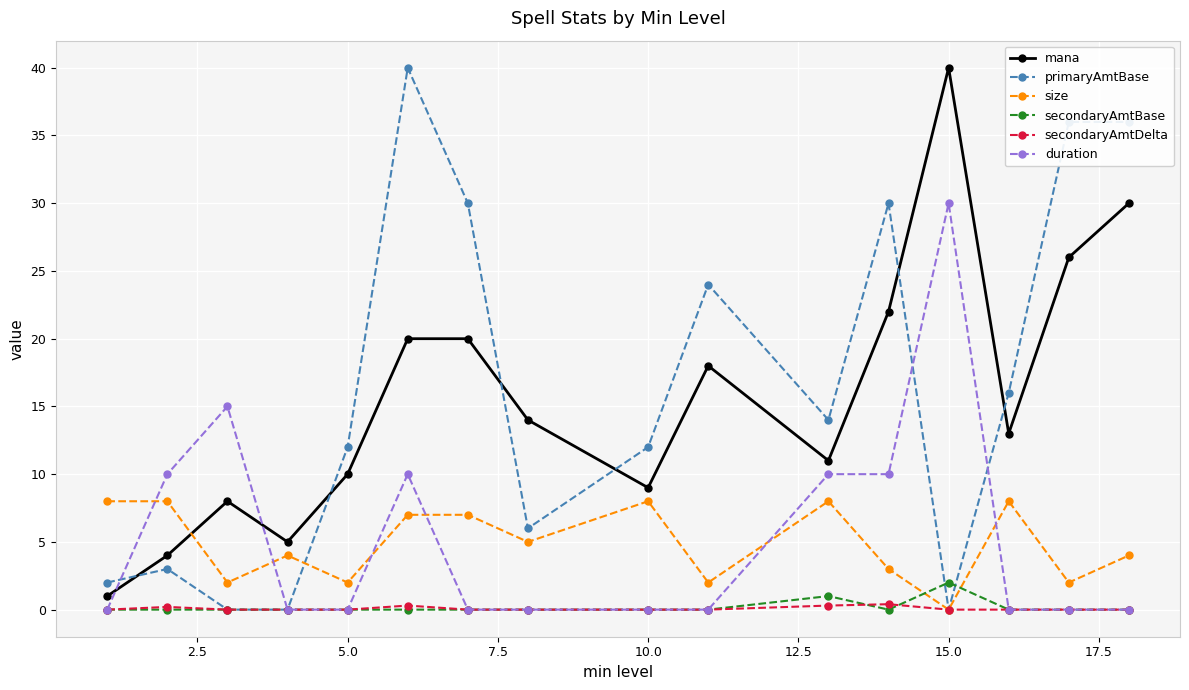

What is the average value of the mana series?

15.7